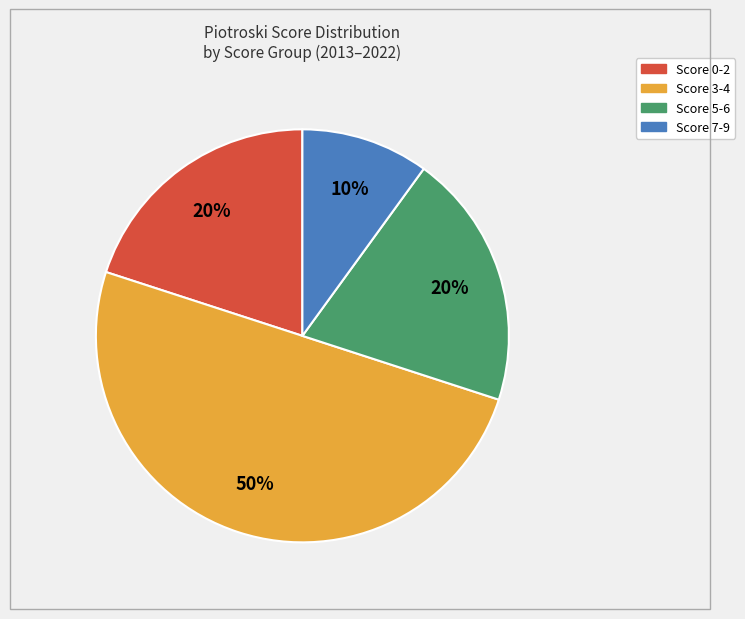

To the nearest percent, what is the difference between the largest and smallest slice percentages?

40%